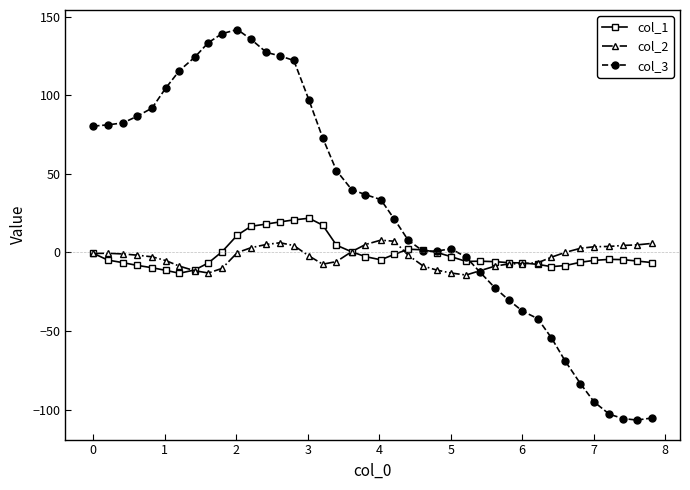

True or false: col_1 has more than 2 points higher than both neighbors.

True